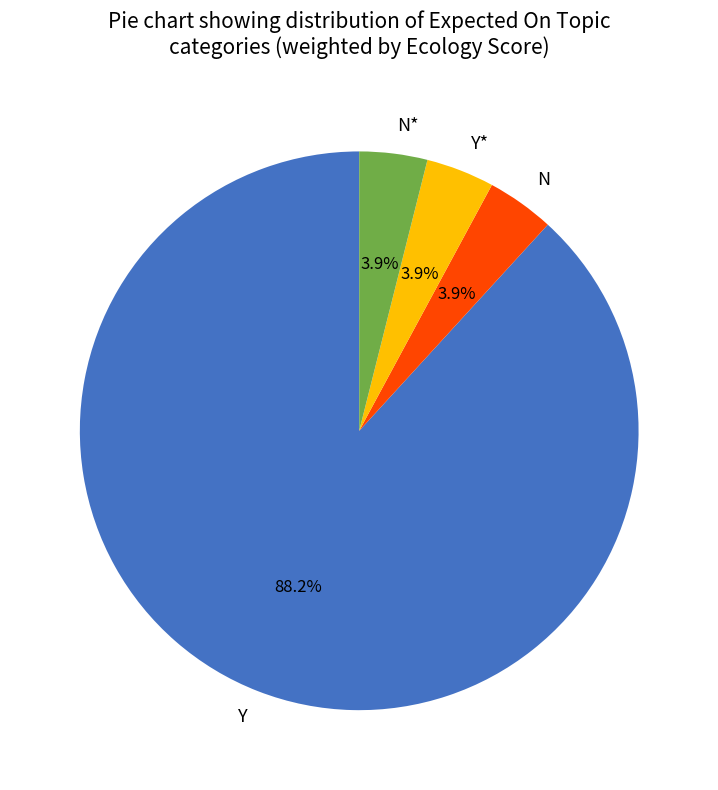

What portion of the pie excludes N*?

96.1%